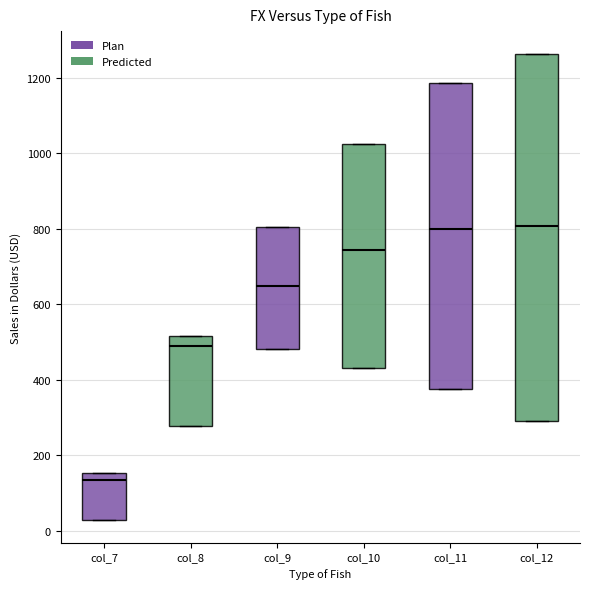

Reading left to right, transcribe this box plot: for each box, give where its median line is, the range the box spans, and where its two whiskers end, as read against the y-axis. The values are not printed on the chart, so give them approximately, as read against the axis.

col_7: median 140, box 20 to 160, whiskers 20 to 160
col_8: median 480, box 280 to 520, whiskers 280 to 520
col_9: median 640, box 480 to 800, whiskers 480 to 800
col_10: median 740, box 440 to 1020, whiskers 440 to 1020
col_11: median 800, box 380 to 1180, whiskers 380 to 1180
col_12: median 800, box 280 to 1260, whiskers 280 to 1260